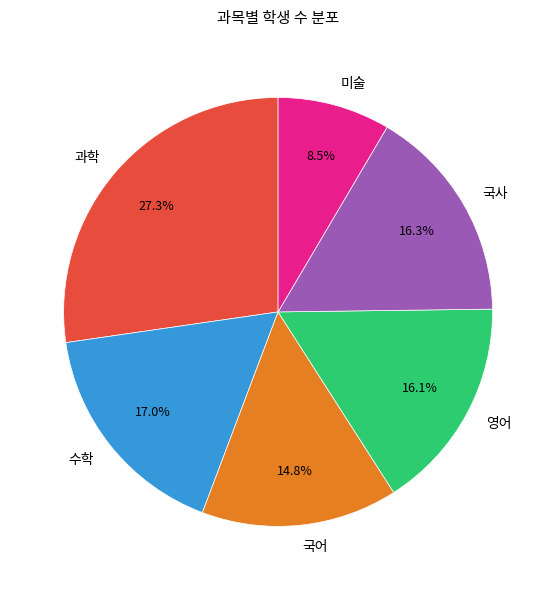

How many slices are in this pie chart?

6